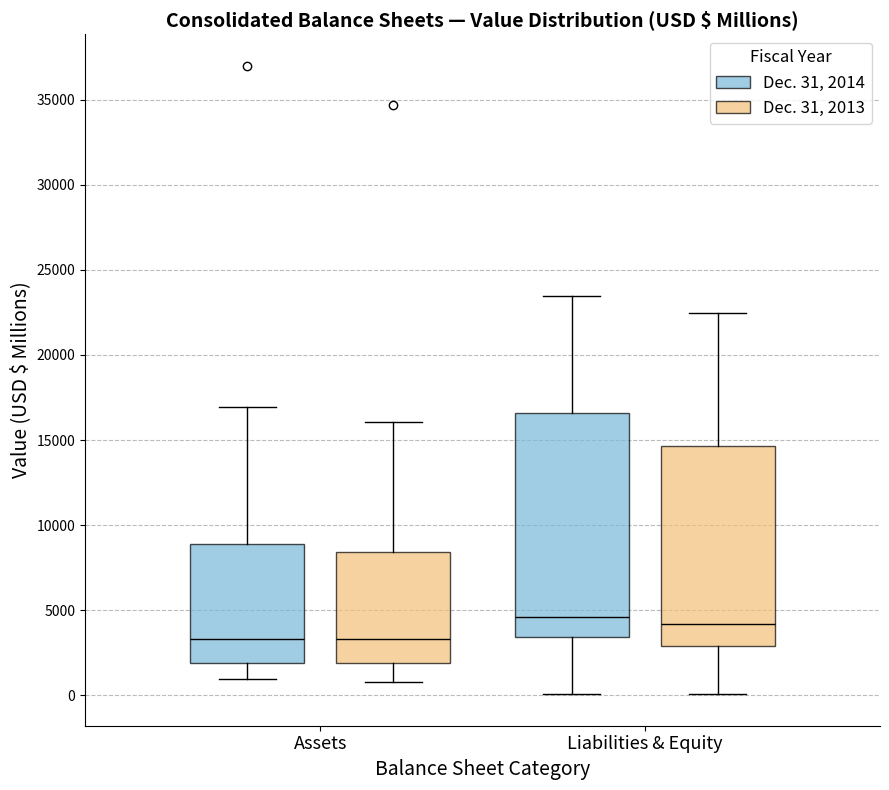

Where is the upper edge of the box for Liabilities & Equity (Dec. 31, 2013) on the y-axis? The values are not printed on the chart, so give them approximately, as read against the axis.

14500